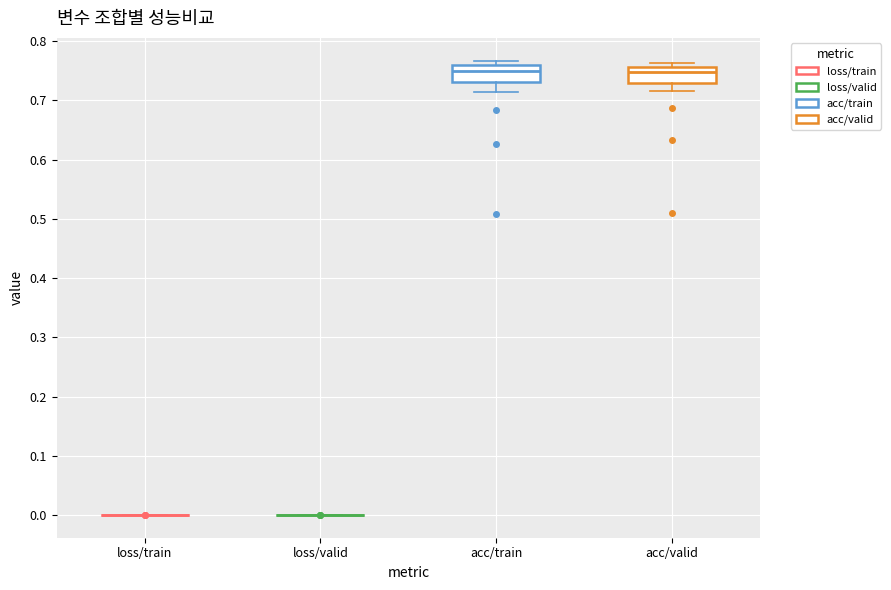

Reading left to right, transcribe this box plot: for each box, give where its median line is, the range the box spans, and where its two whiskers end, as read against the y-axis. The values are not printed on the chart, so give them approximately, as read against the axis.

loss/train: box collapsed to a line at 0.00, whiskers 0.00 to 0.00
loss/valid: box collapsed to a line at 0.00, whiskers 0.00 to 0.00
acc/train: median 0.75, box 0.73 to 0.76, whiskers 0.71 to 0.77
acc/valid: median 0.75, box 0.73 to 0.76, whiskers 0.72 to 0.76 (just above the box's upper edge)